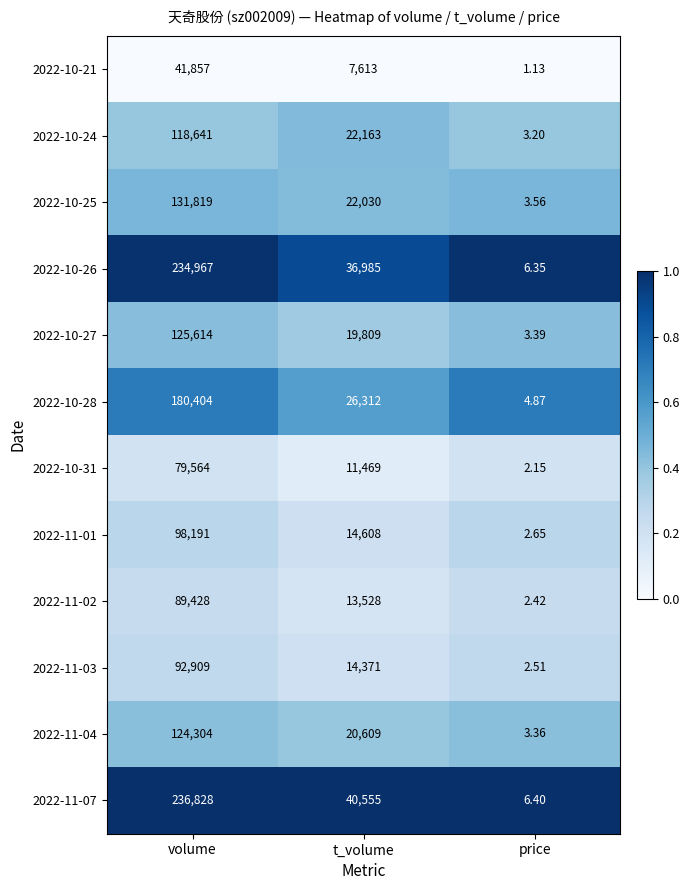

At which label is 2022-10-21 closest to 20929?

t_volume